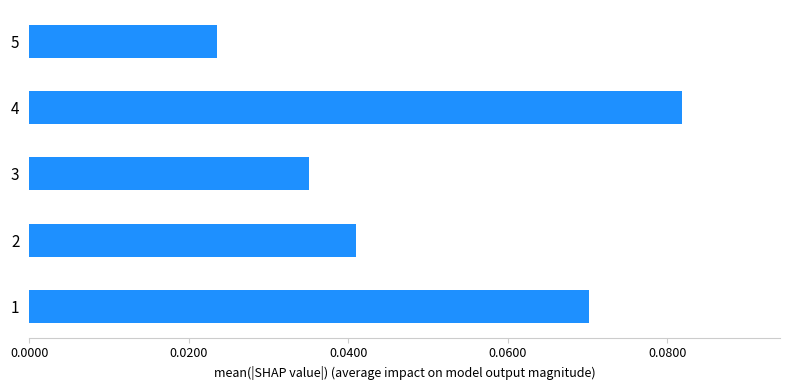

List the labels in order of value, smallest first.

5, 3, 2, 1, 4